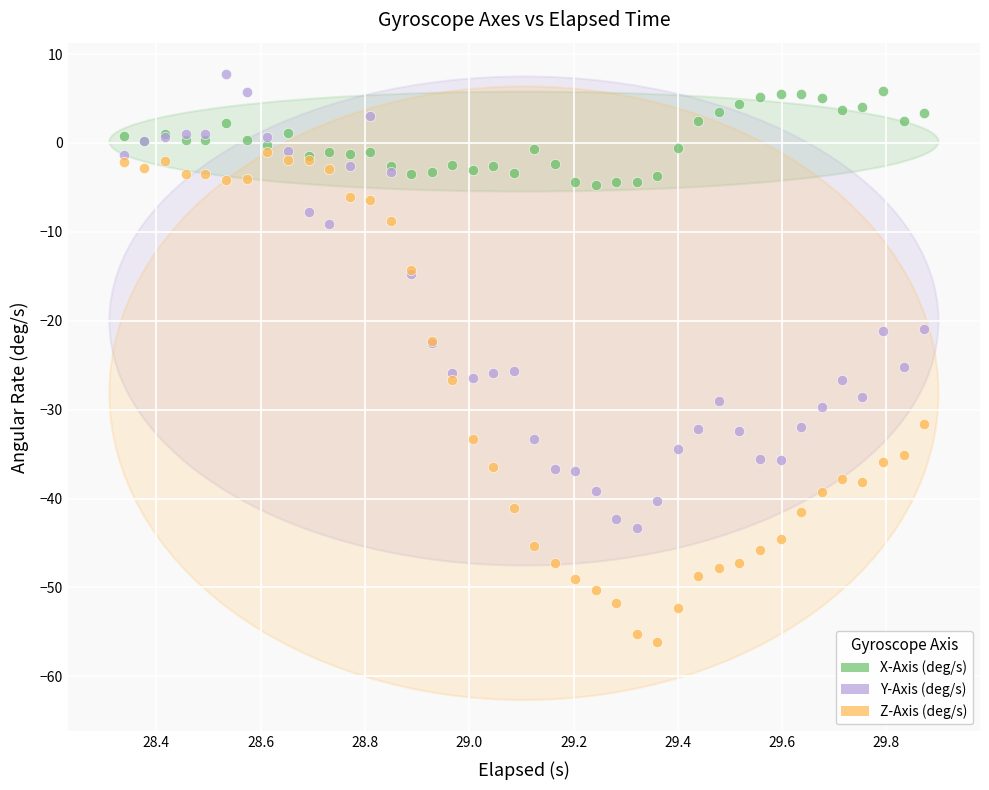

What is the X range (max minus min) for the scatter plot?

1.5